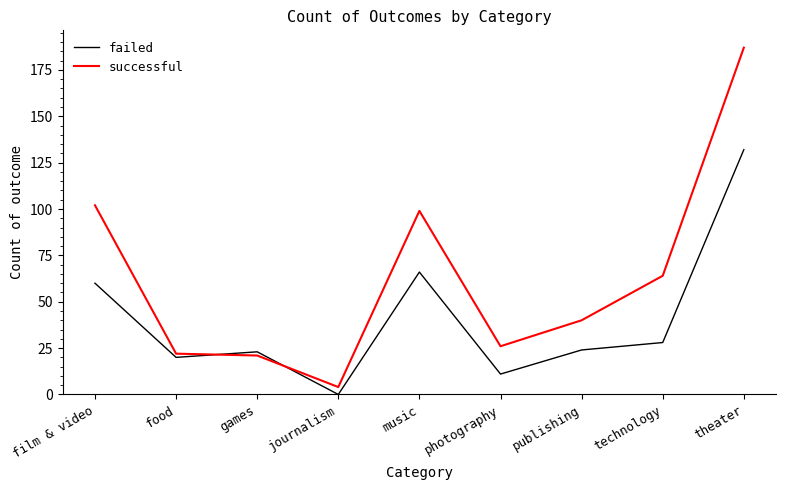

Where do failed and successful first cross each other?

food and games